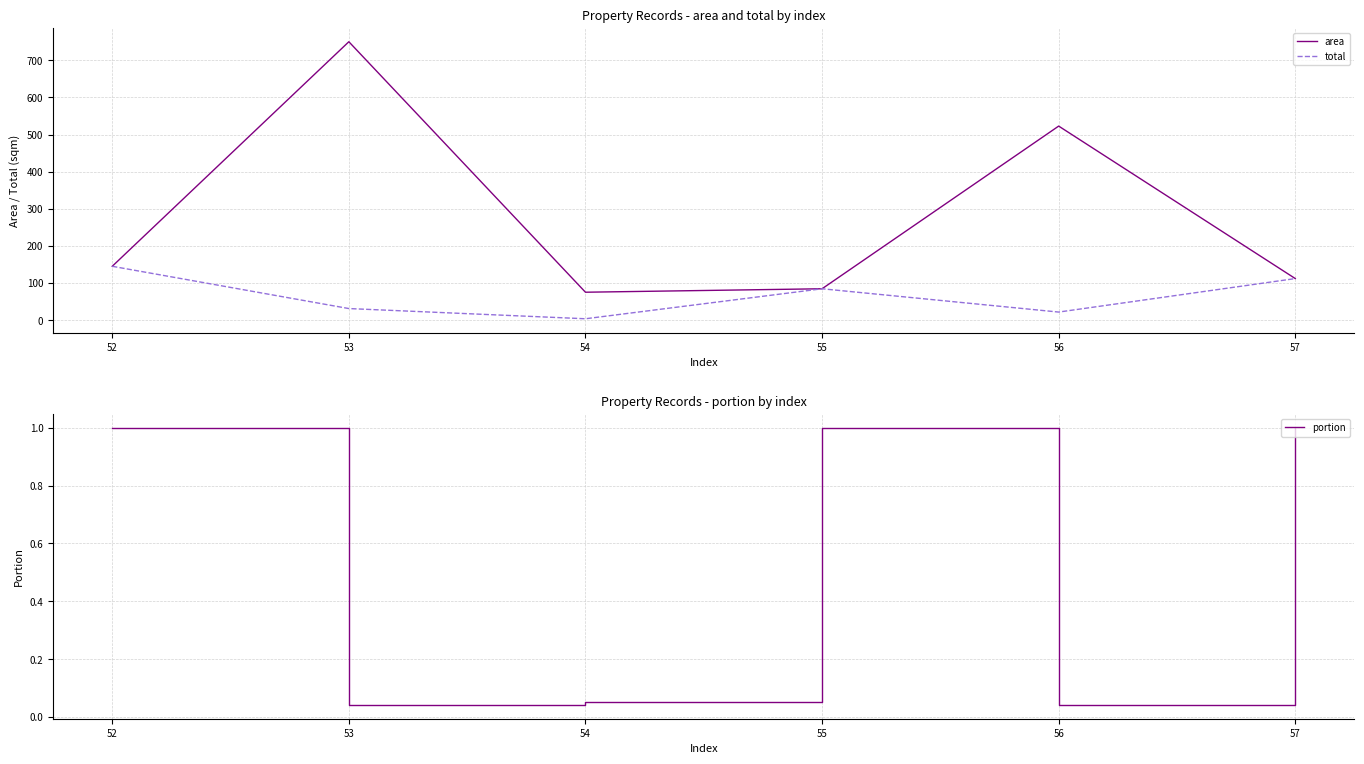

What is the value of the area point at the 2nd from the left?

750.1